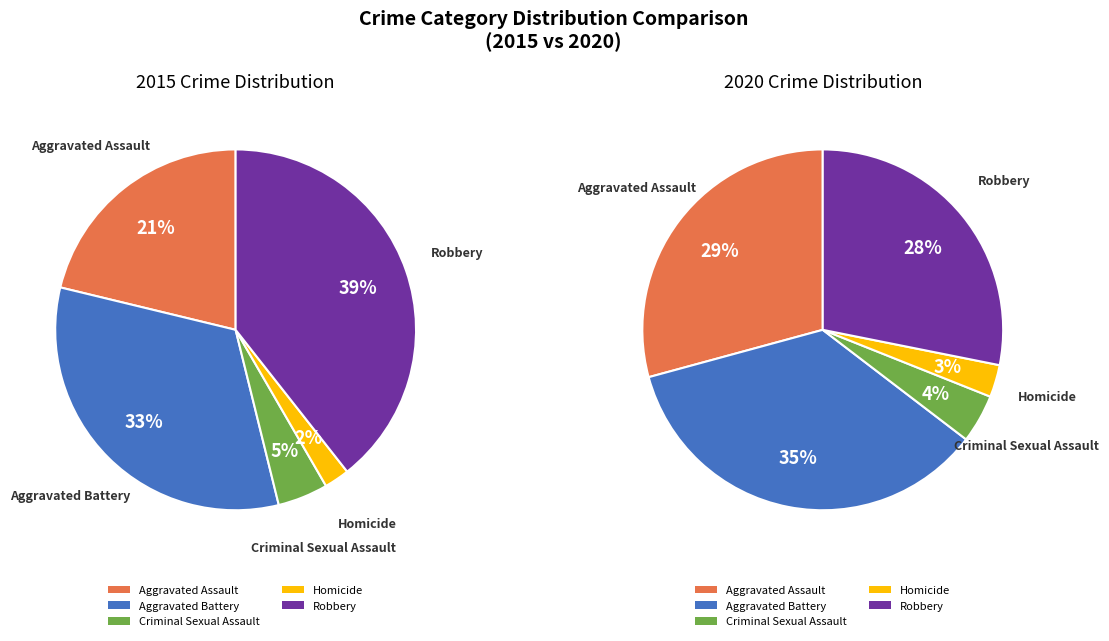

Rank the series at Robbery from highest to lowest value.

values_2015, values_2020